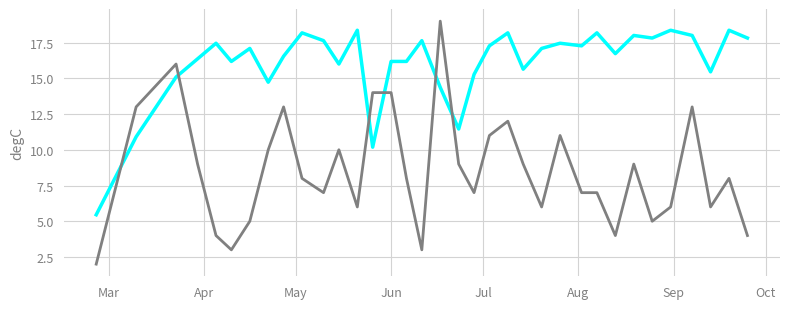

What is the greatest value displayed?

19.0